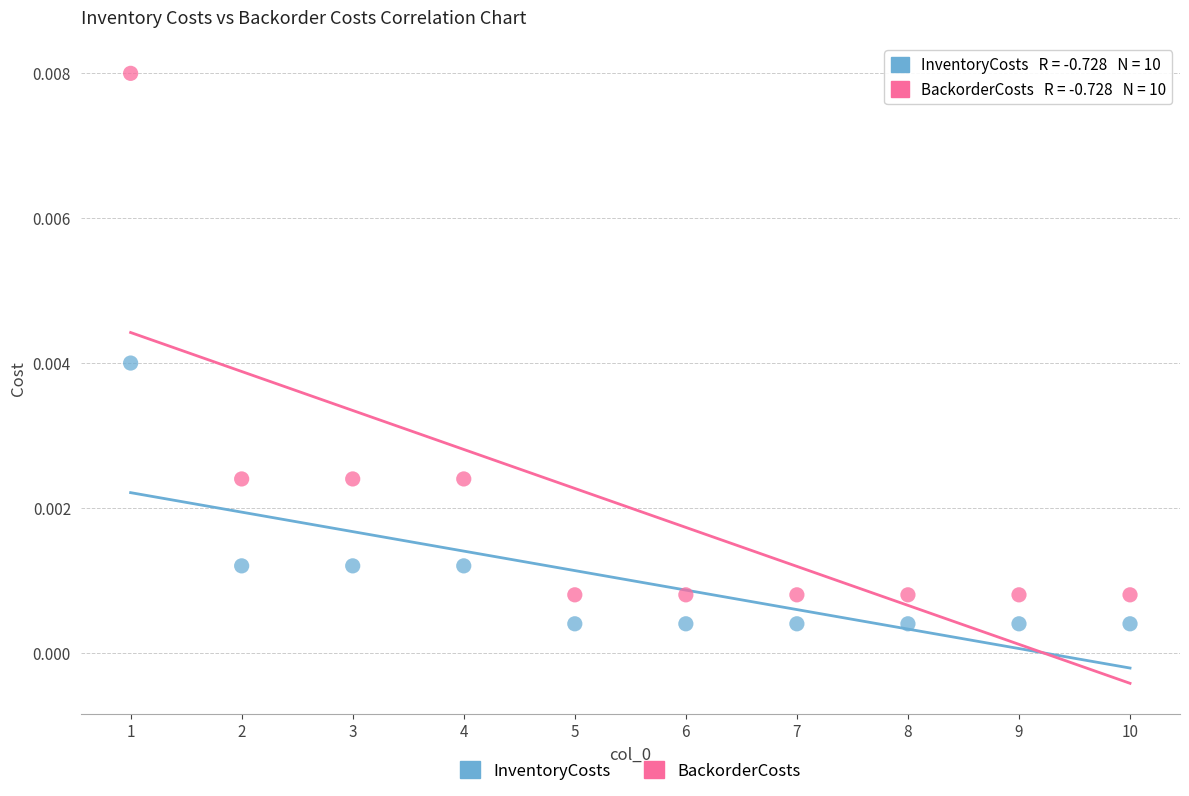

Which series reaches the minimum Y coordinate?

InventoryCosts